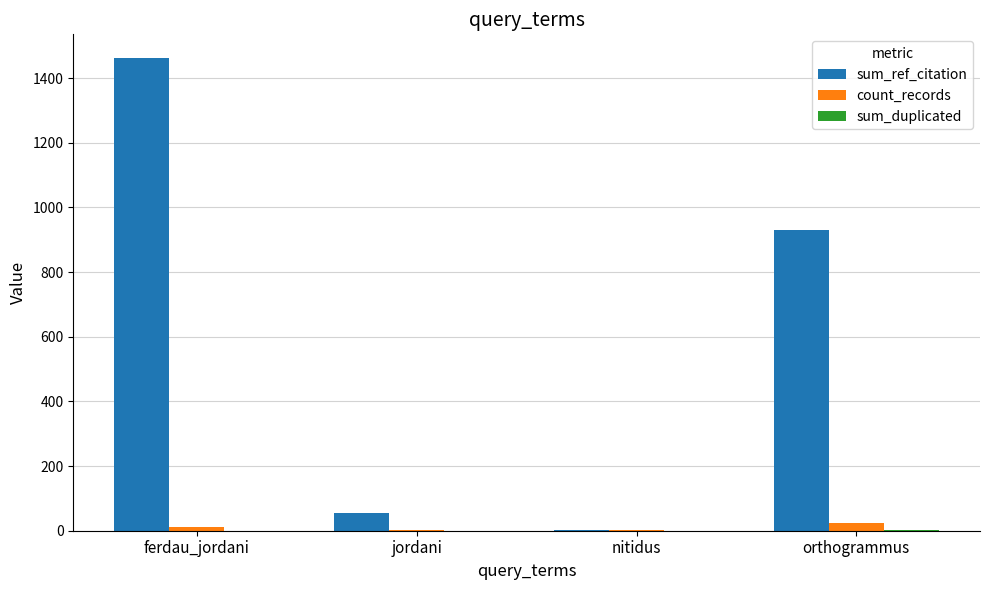

What is the greatest value displayed?

1462